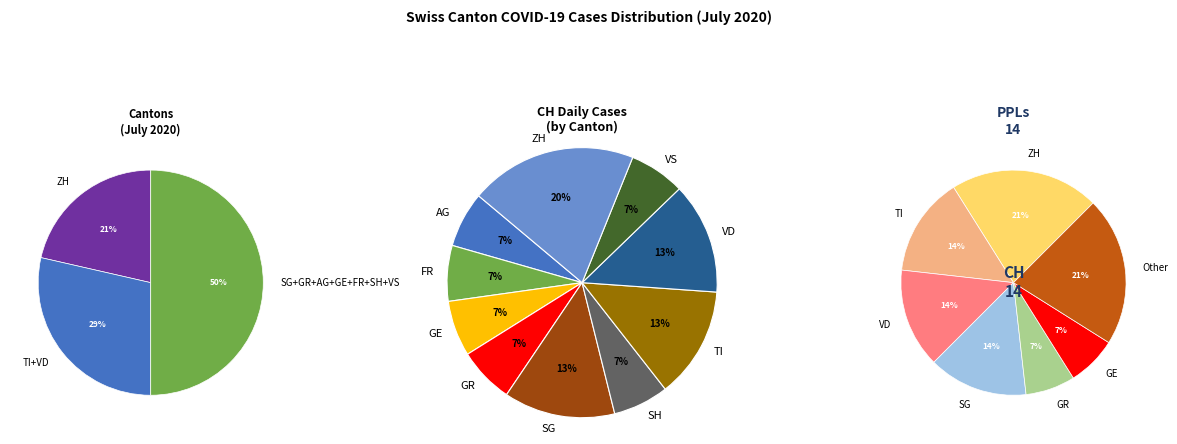

Is it true that TI is 13% of the pie?

True